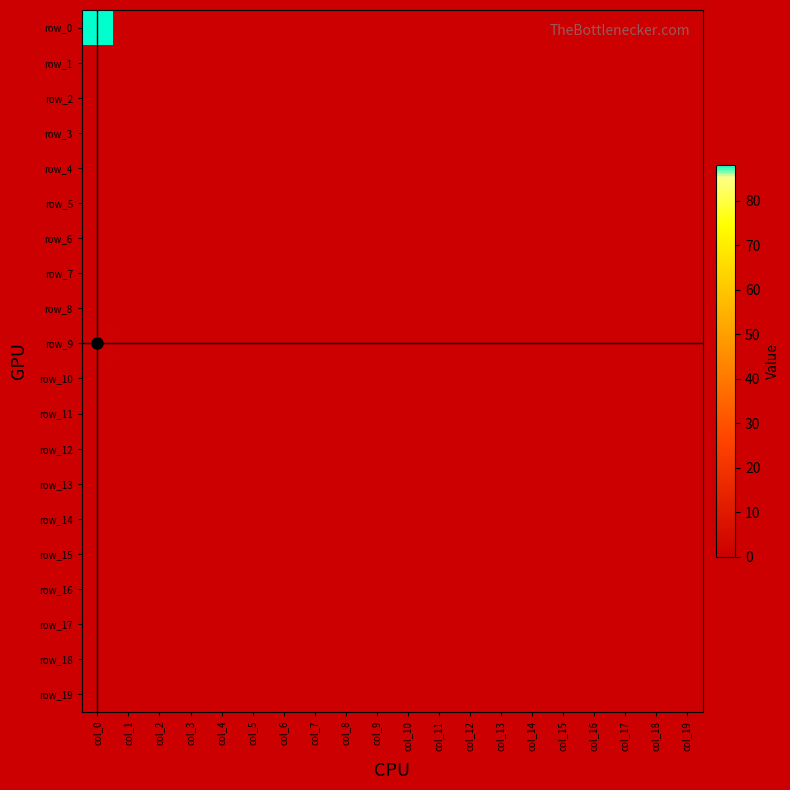

List the labels in order of row_8 value, smallest first.

col_0, col_1, col_2, col_3, col_4, col_5, col_6, col_7, col_8, col_9, col_10, col_11, col_12, col_13, col_14, col_15, col_16, col_17, col_18, col_19